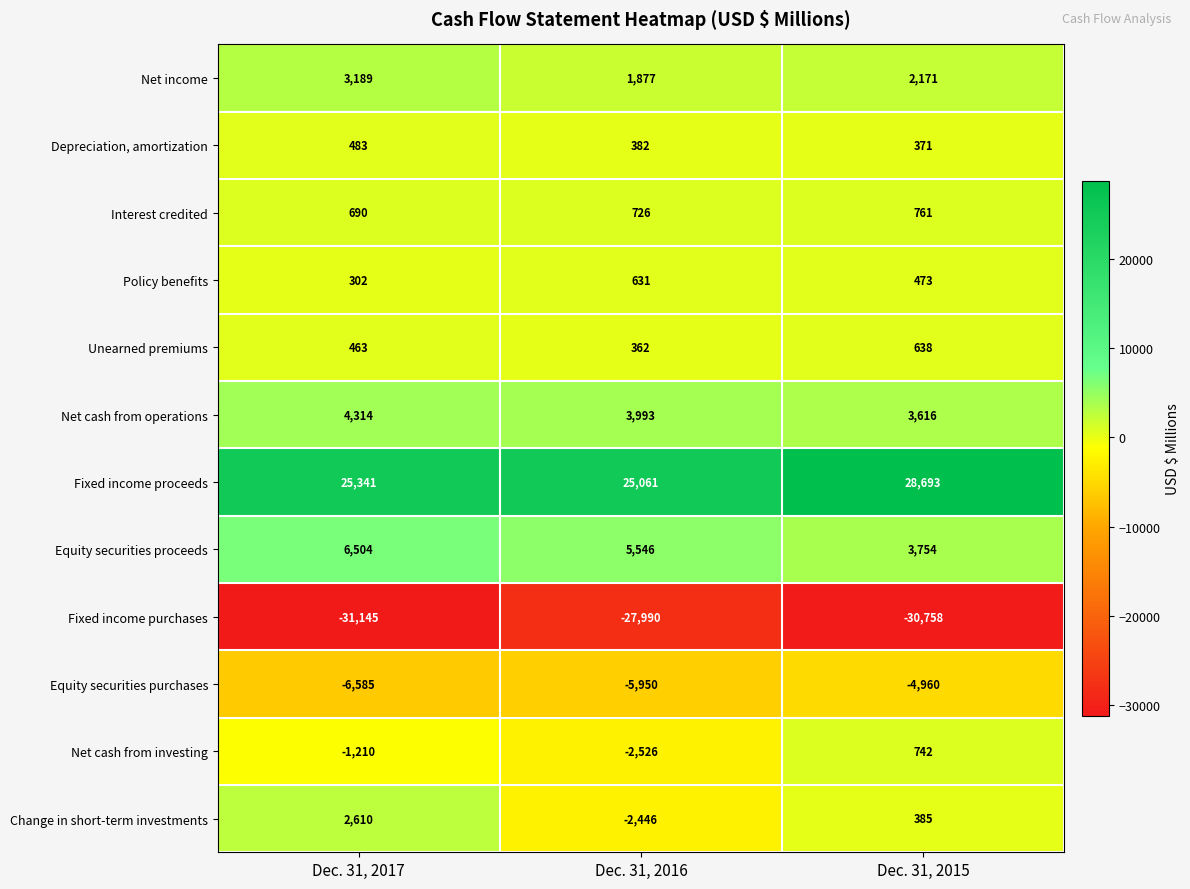

At which label is Change in short-term investments closest to 82?

Dec. 31, 2015